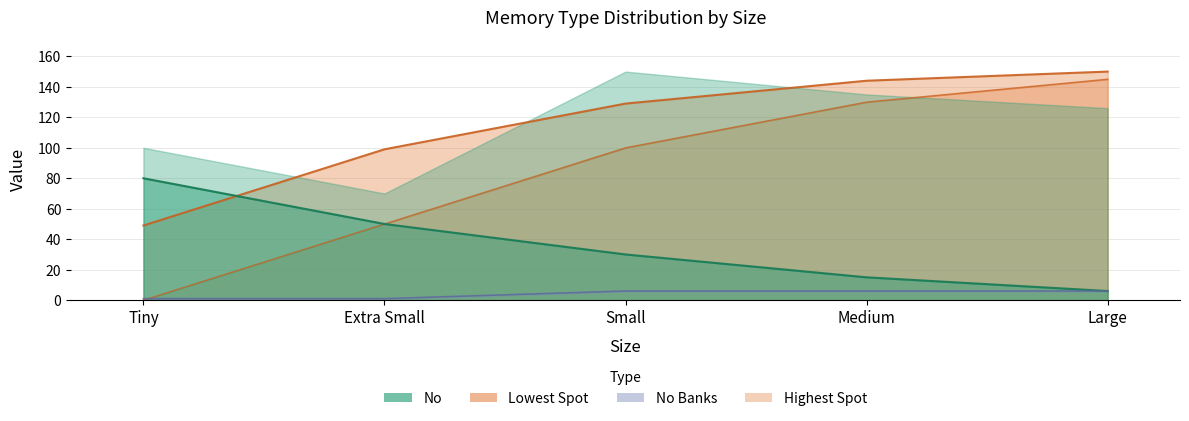

What is the approximate value of Lowest Spot at Extra Small, to the nearest 10?

50